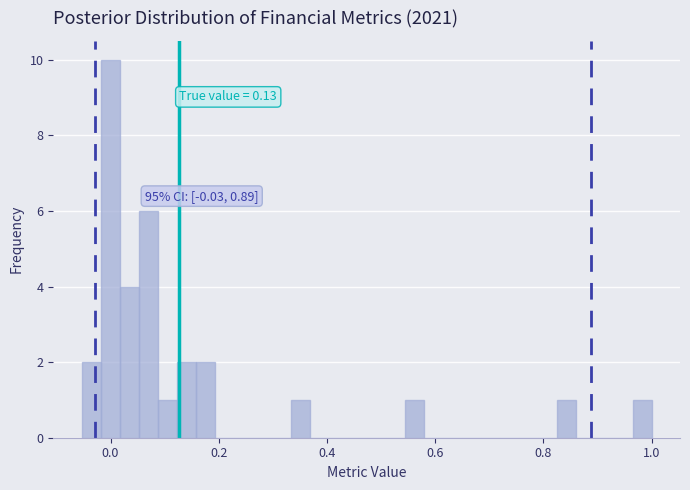

Around what value on the x-axis is the tallest bar? Give the approximate position of its centre, as read against the axis.

0.00